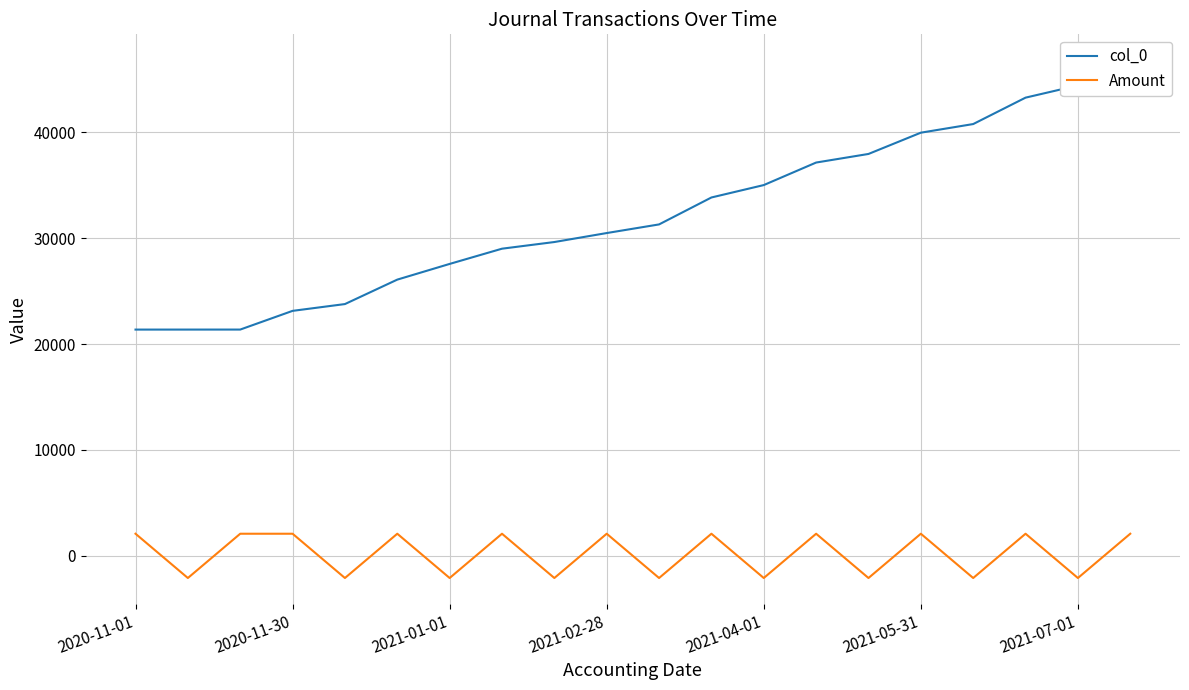

True or false: col_0 has a value of 56103.6 at 13.

False